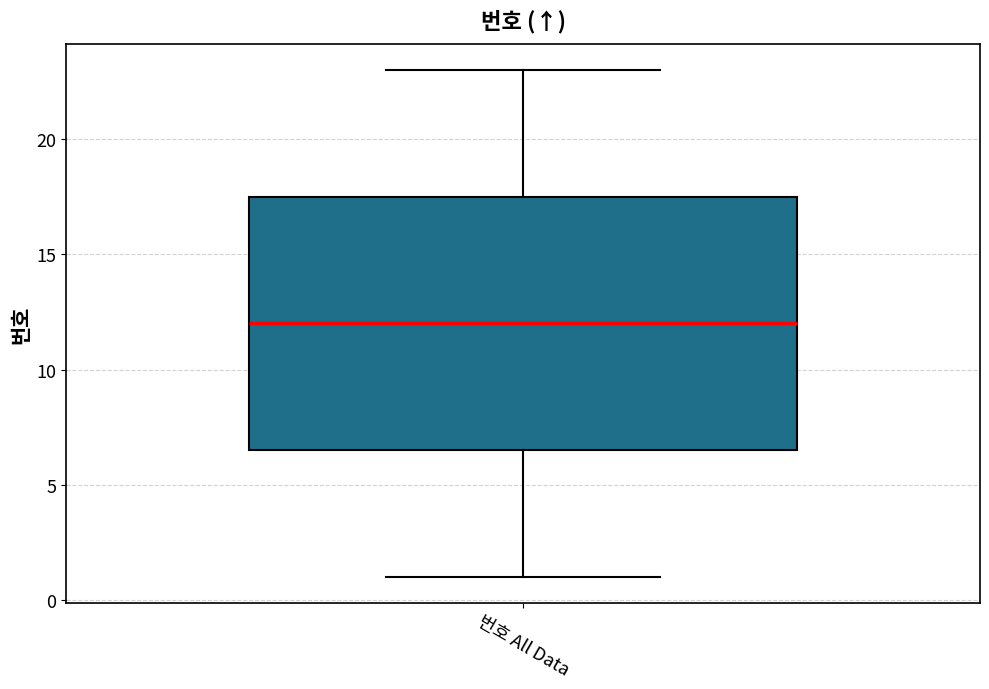

Read this box plot against the y-axis: the position of the median line, the range covered by the box, and the ends of both whiskers. The values are not printed on the chart, so give them approximately, as read against the axis.

median 12.0, box 6.5 to 17.5, whiskers 1.0 to 23.0